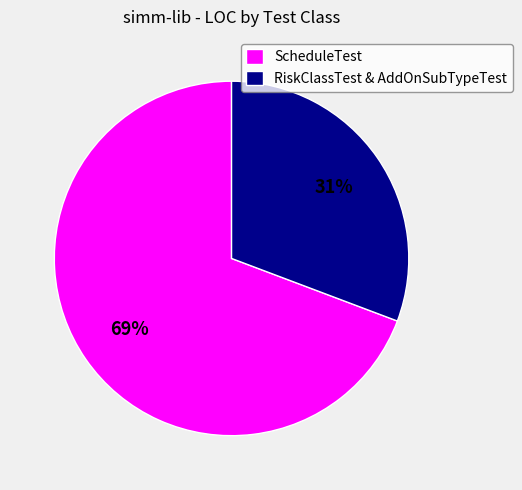

Is it true that RiskClassTest & AddOnSubTypeTest is 31% of the pie?

True